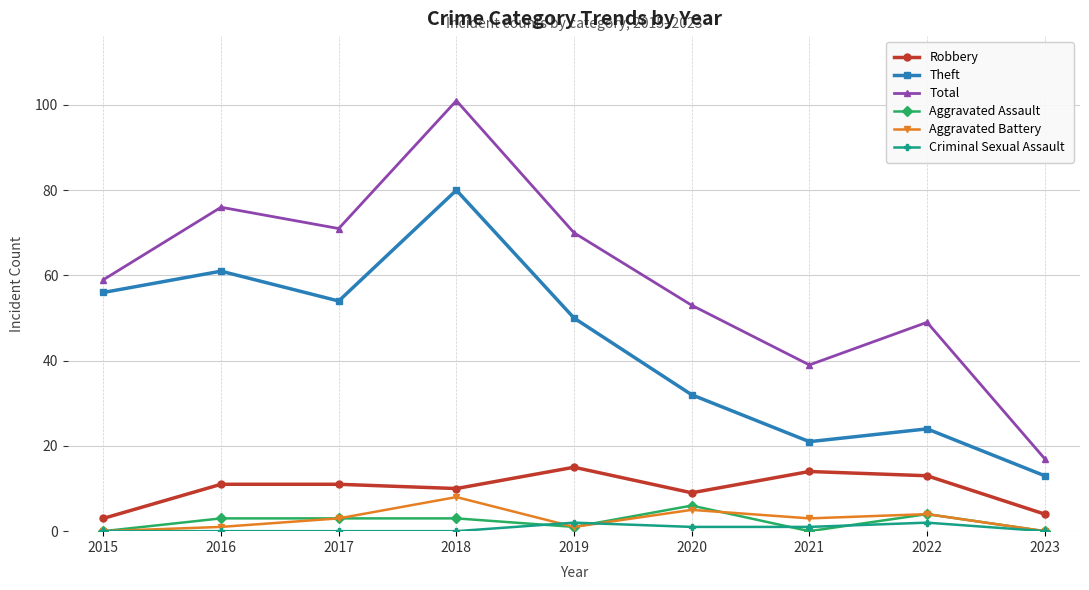

What are all the series names shown in the legend?

Robbery, Theft, Total, Aggravated Assault, Aggravated Battery, Criminal Sexual Assault